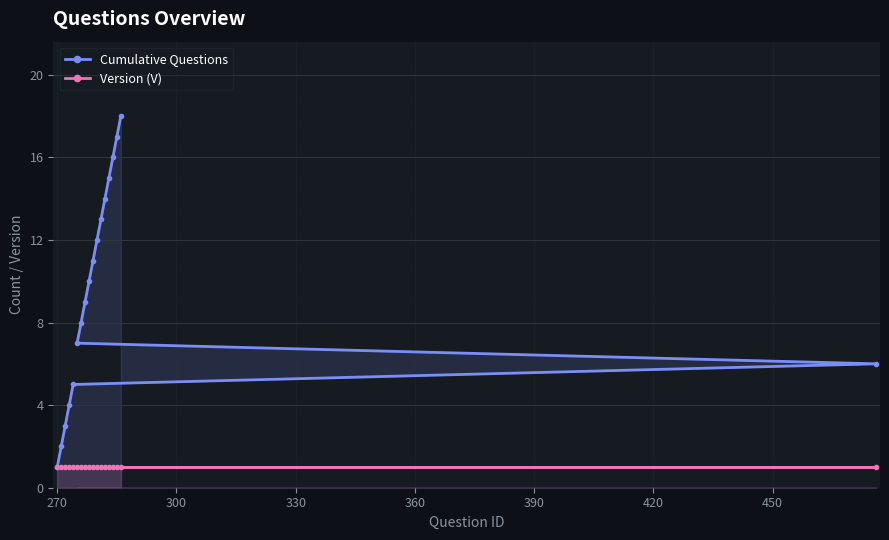

Which series has the widest spread of values?

Cumulative Questions